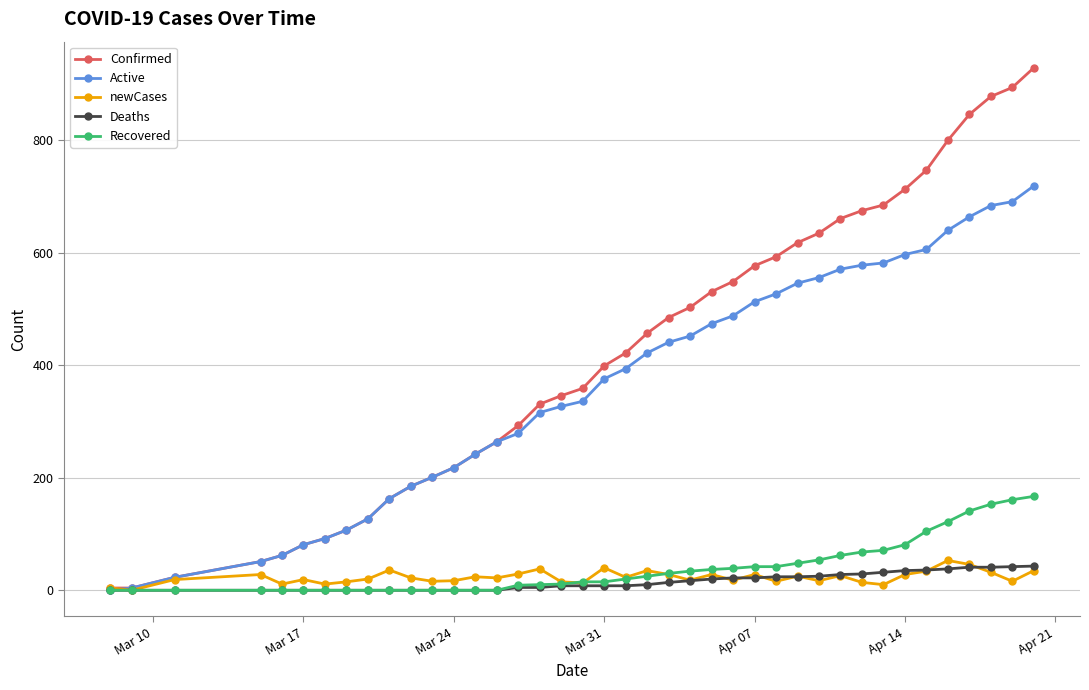

Which series has the largest total across all categories?

Confirmed